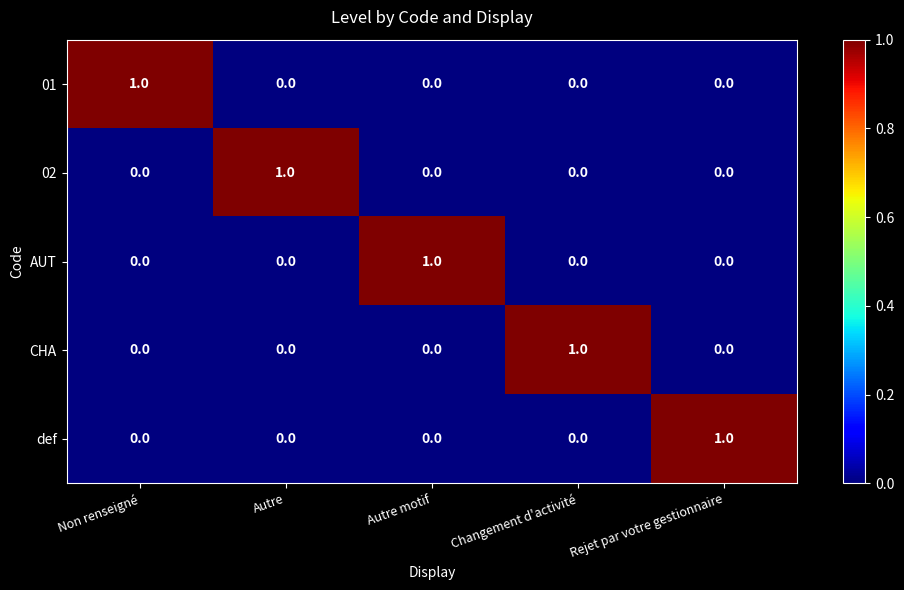

Is it true that CHA equals 0 at Non renseigné?

True